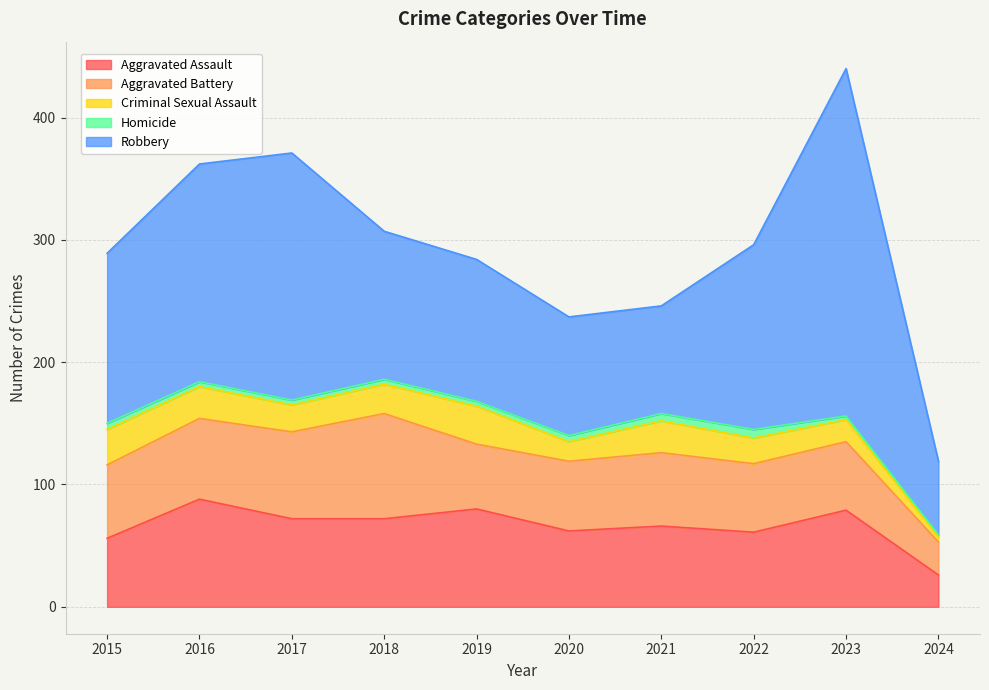

Does the chart display data point markers on the line(s)?

No